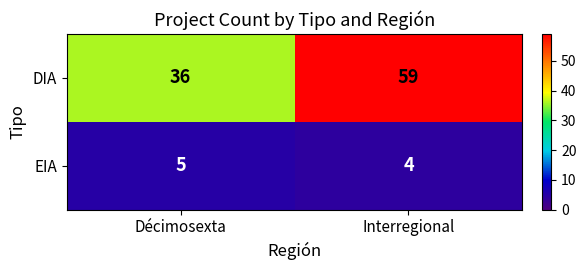

Rank the series at Interregional from highest to lowest value.

DIA, EIA